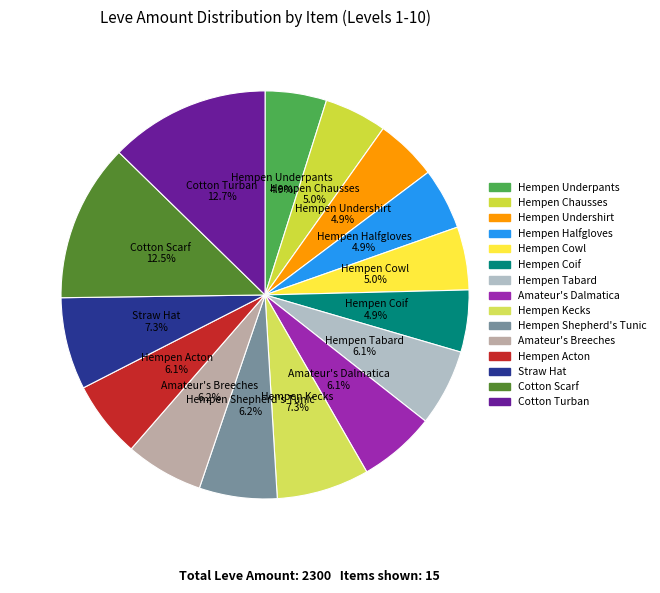

Does Hempen Acton represent more than half of the total?

No